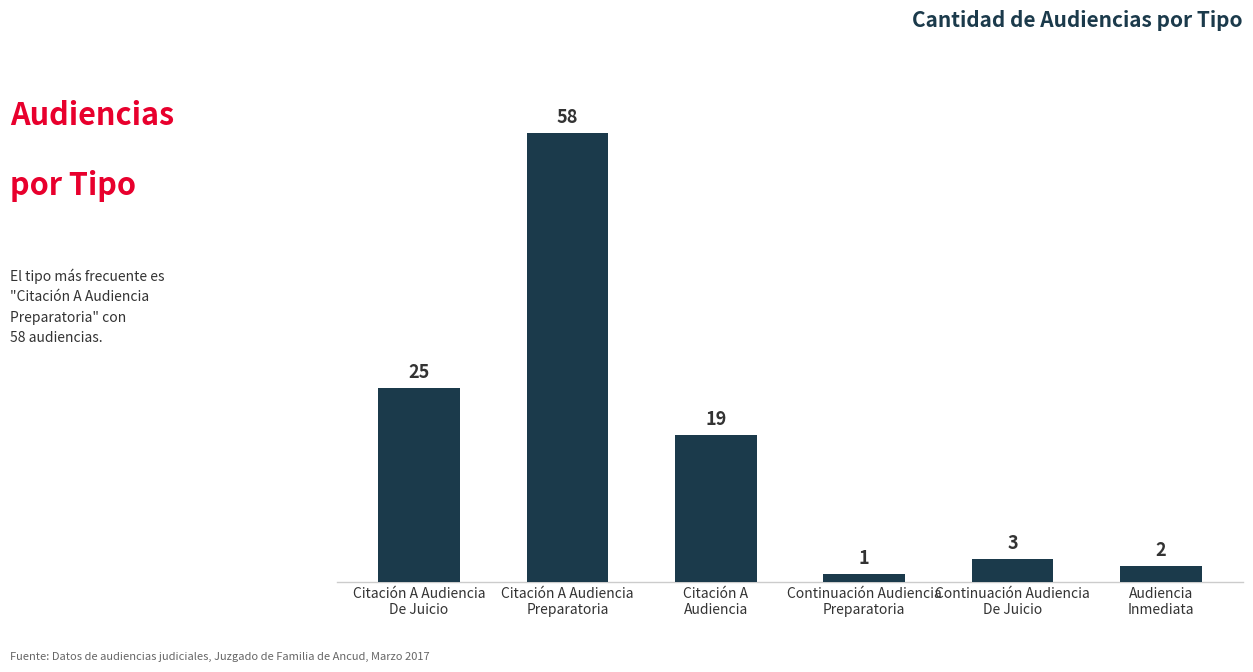

What is the value of the 5th bar from the left?

3